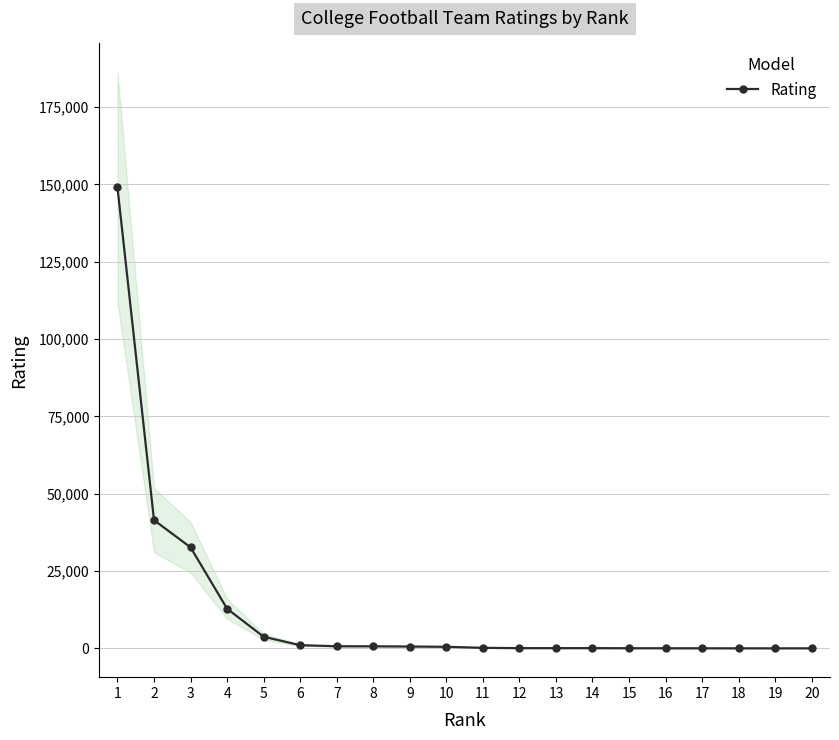

Which label corresponds to the smallest value in the chart?

20